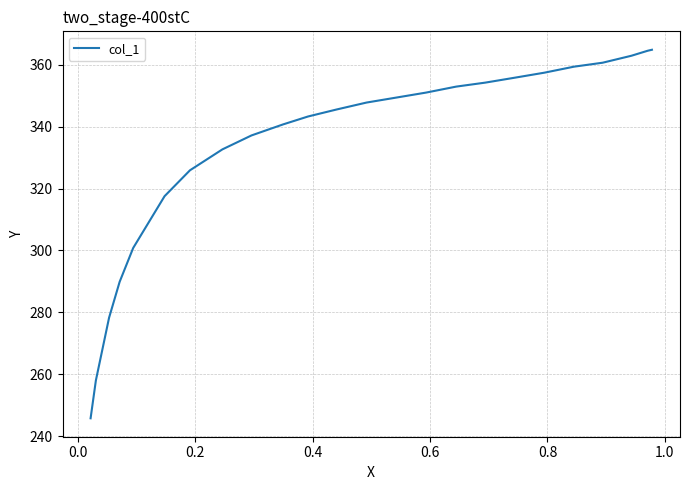

What is the minimum value shown in the chart?

245.7